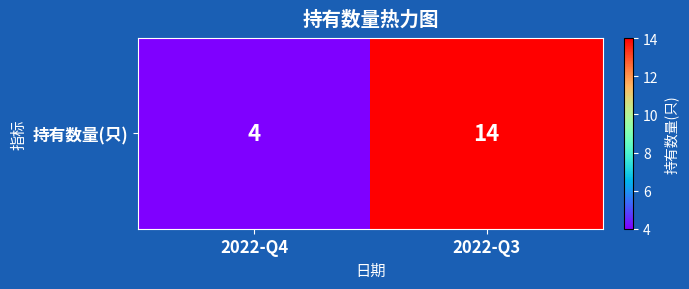

Is it true that the value at 2022-Q4 is 4?

True